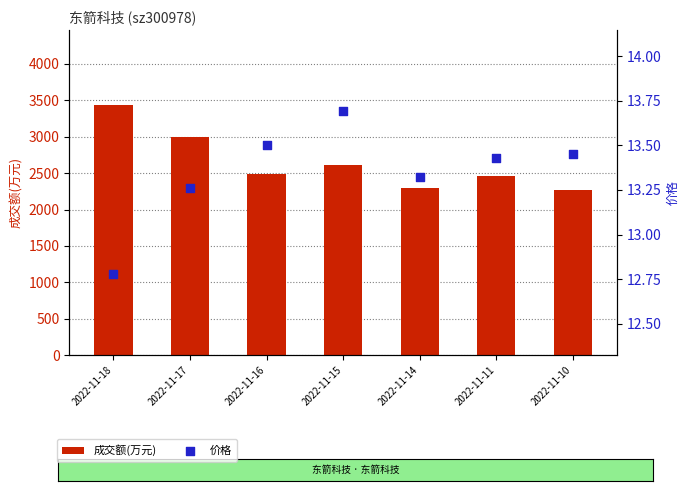

Is the value of 成交额(万元) at 2022-11-18 greater than the value of 价格 at 2022-11-15?

Yes